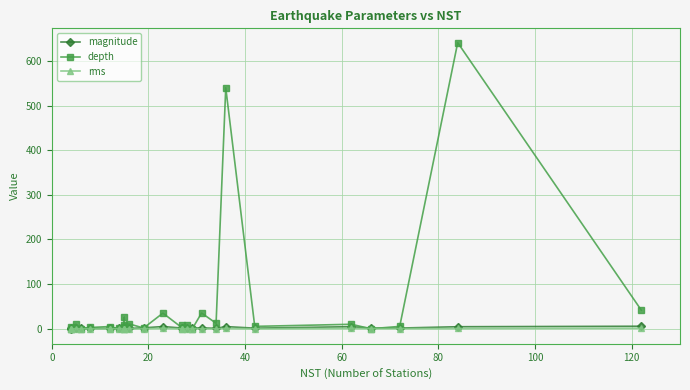

What is the spread (max minus min) of values at 20?

3.3